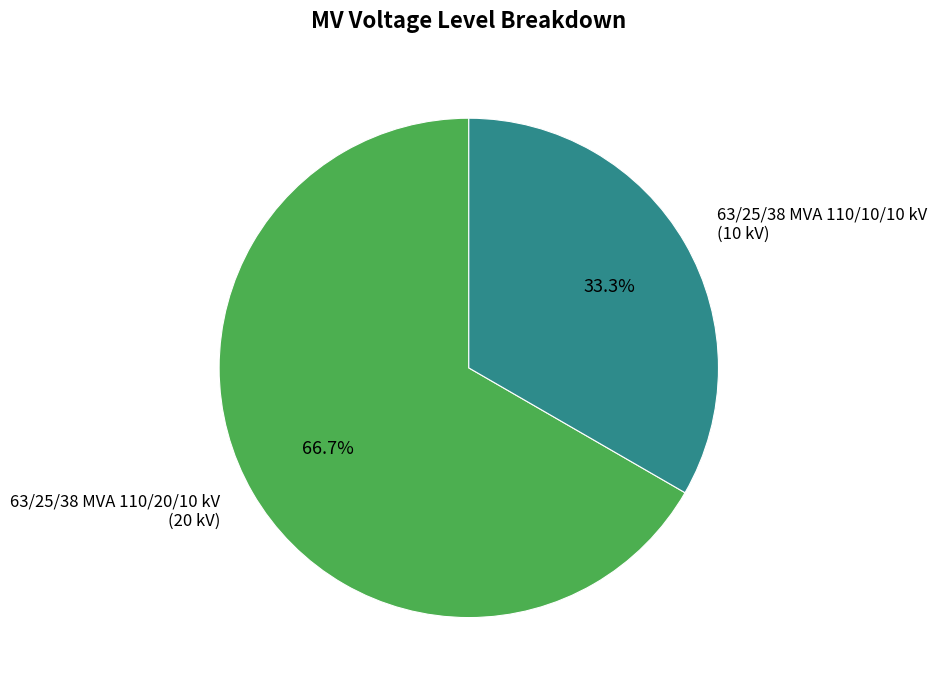

To the nearest percent, what percentage of the pie is 63/25/38 MVA 110/10/10 kV?

33%